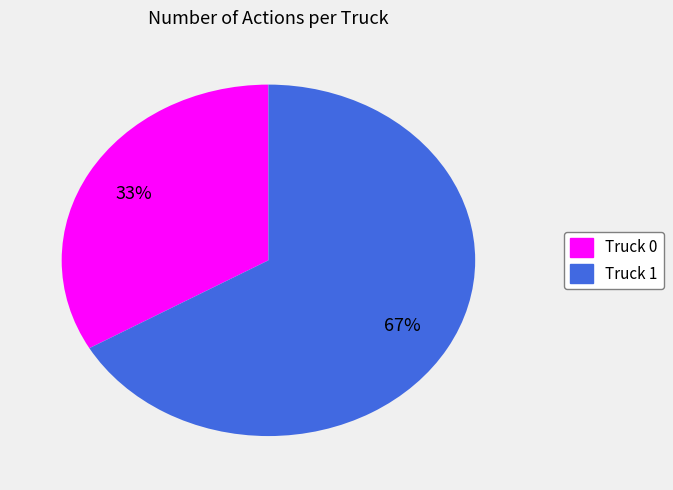

Rank the categories by value from lowest to highest.

Truck 0, Truck 1